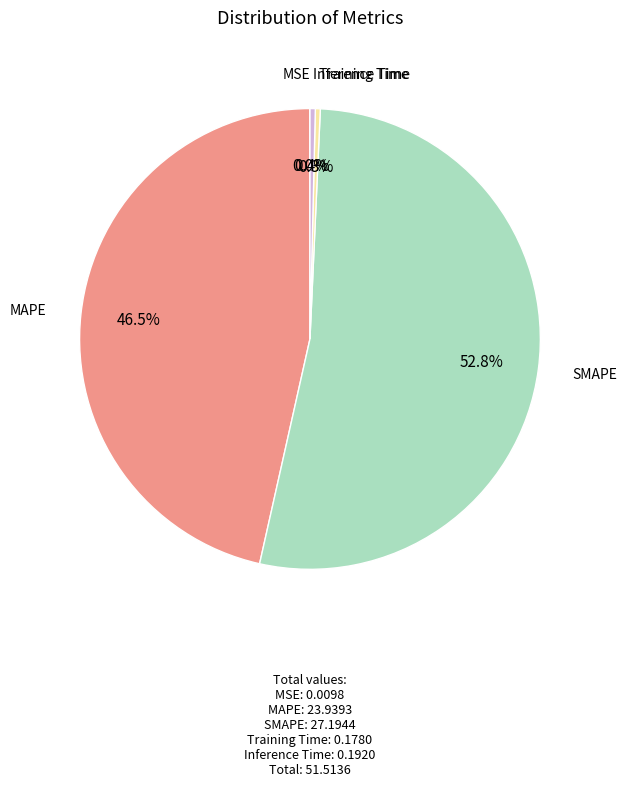

Is there a majority slice in this chart?

Yes